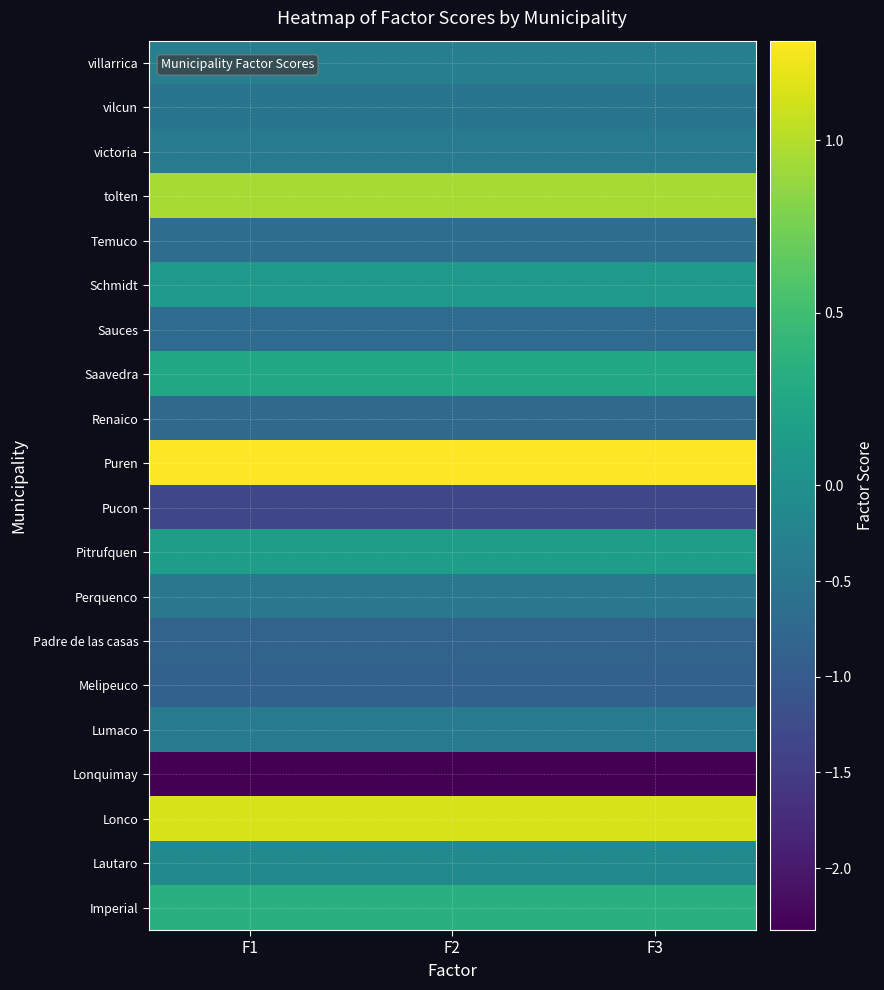

What is the difference between the highest and lowest values at F3?

3.6